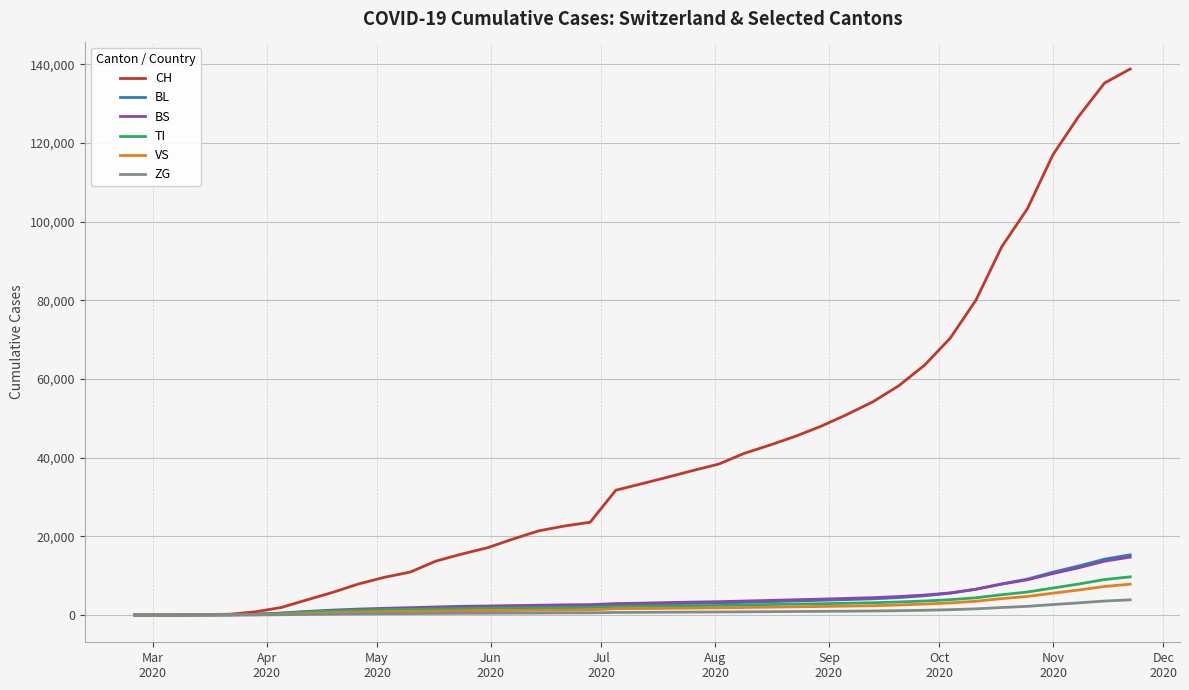

Which series has the widest spread of values?

CH